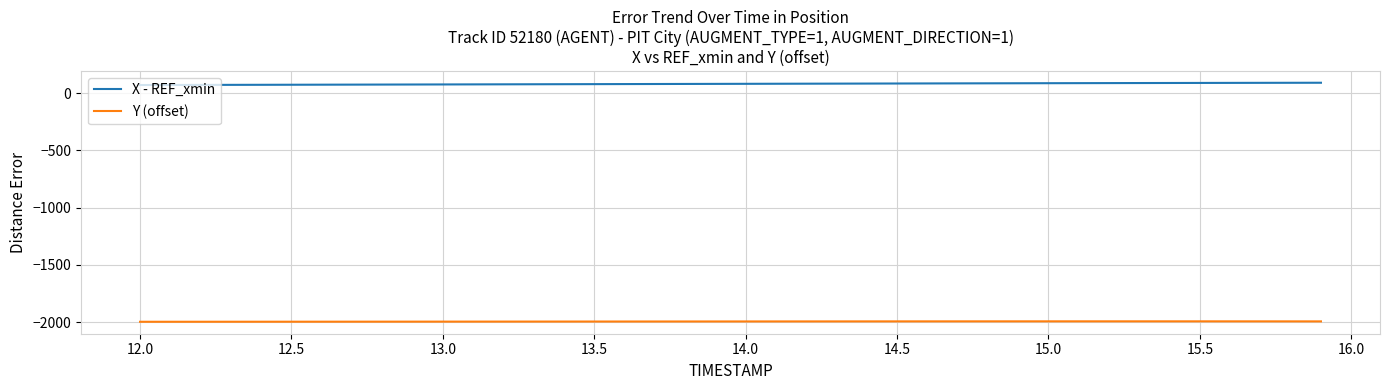

Rank the series by their average value, from lowest to highest.

Y (offset), X - REF_xmin